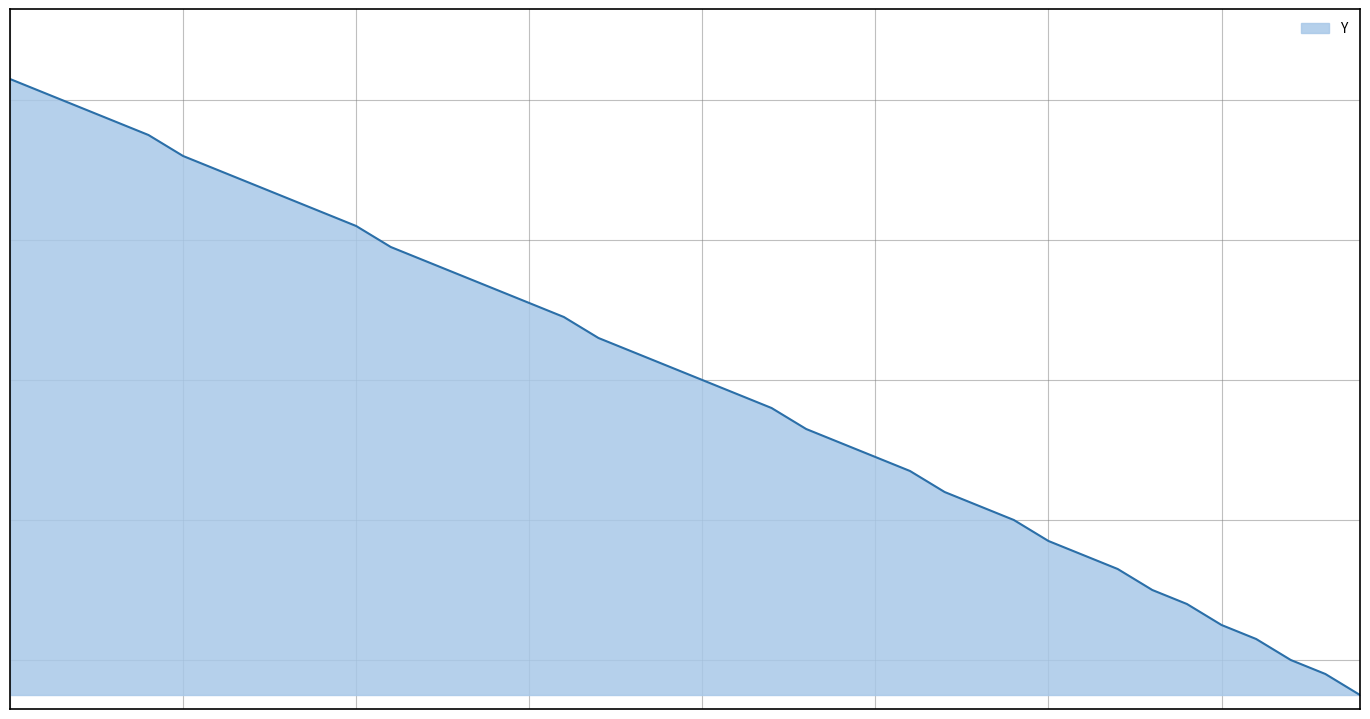

Does the chart display data point markers on the line(s)?

No